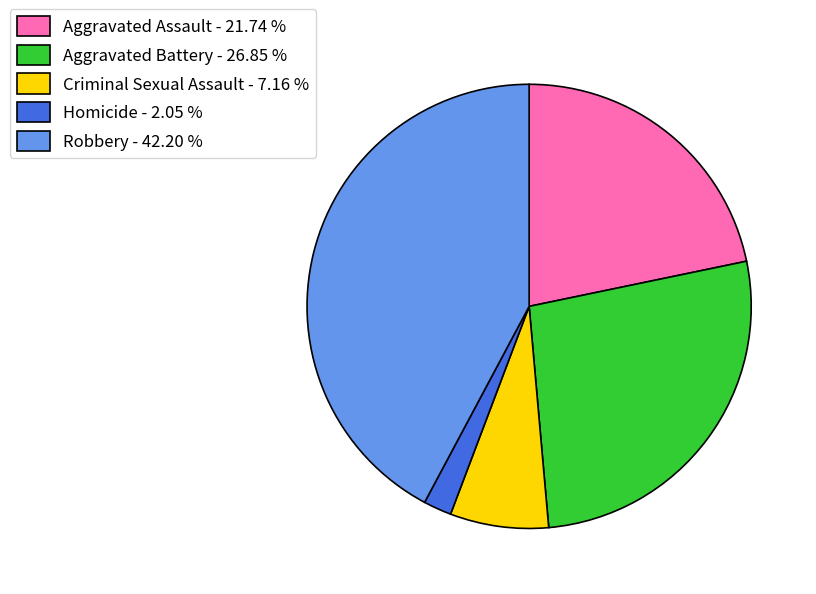

How many segments does this pie chart have?

5